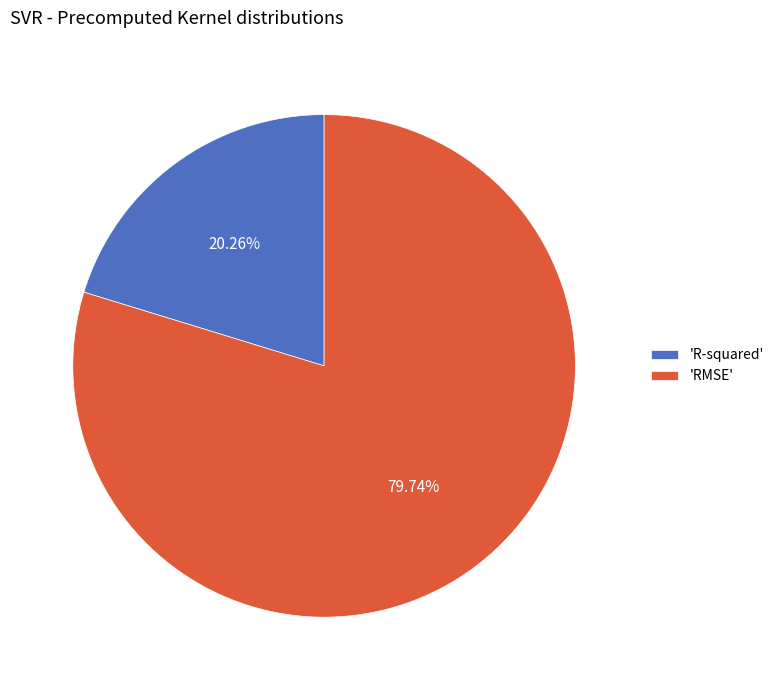

What is the smallest slice in the pie chart?

'R-squared'